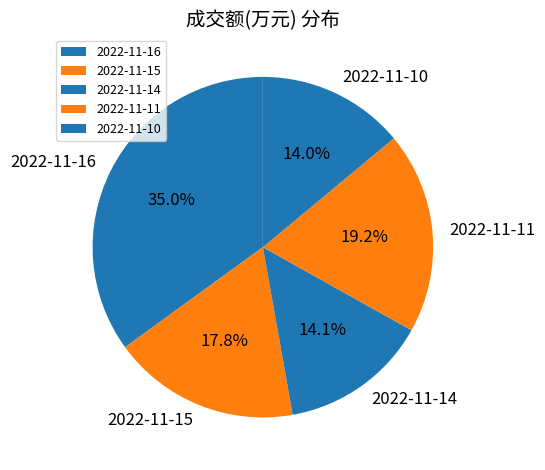

To the nearest percent, what is the combined percentage of 2022-11-11 and 2022-11-16?

54%